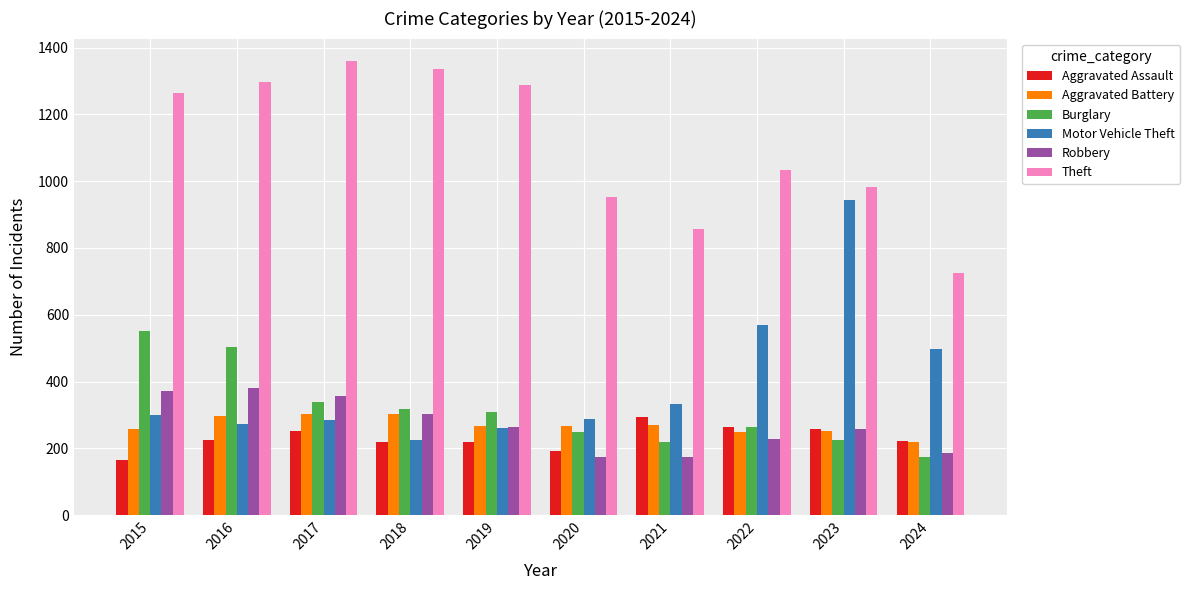

Count the number of categories in the chart.

10